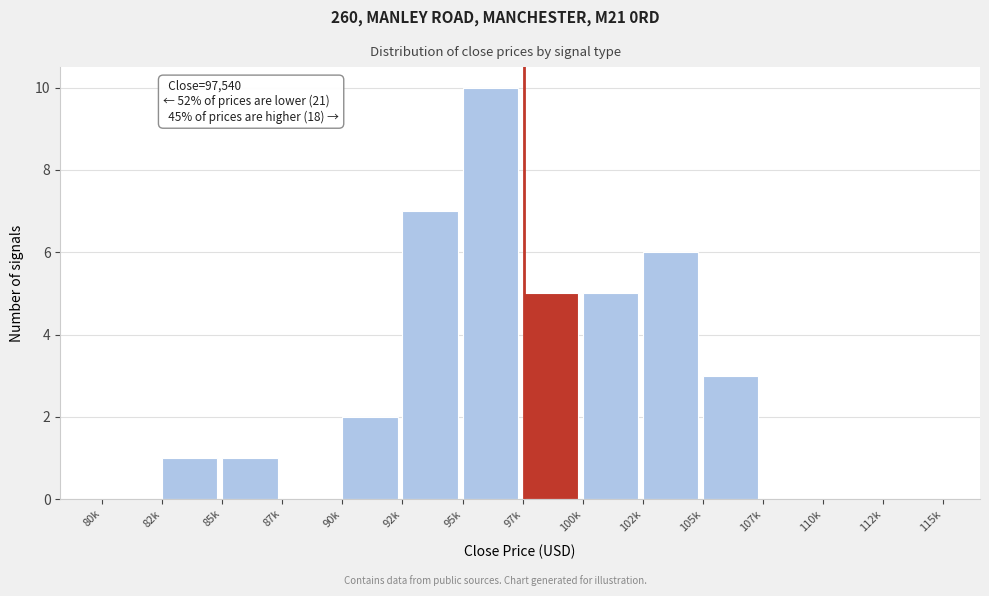

Reading left to right, list all the values displayed in this chart.

80k=0	82k=1	85k=1	87k=0	90k=2	92k=7	95k=10	97k=5	100k=5	102k=6	105k=3	107k=0	110k=0	112k=0